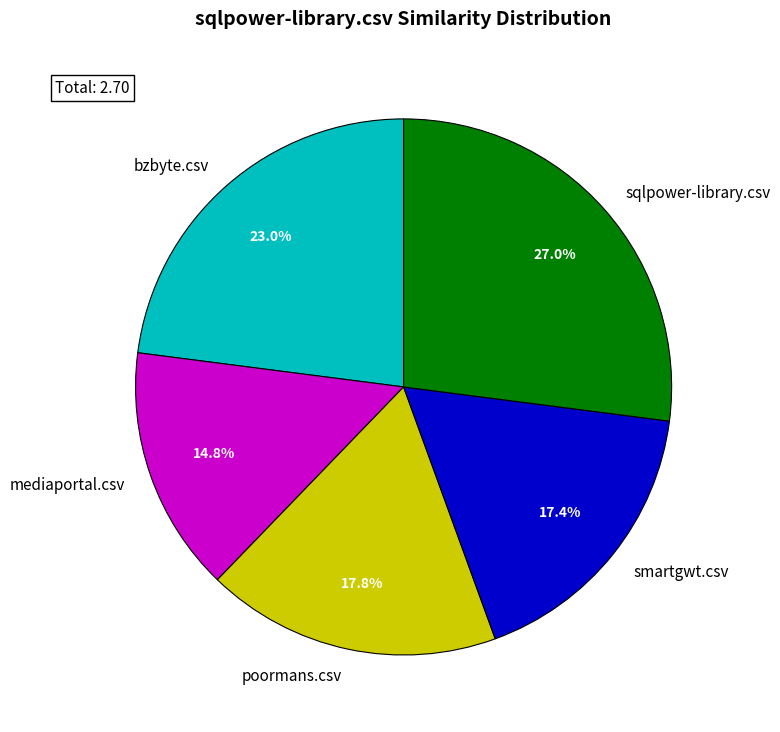

To the nearest percent, what portion does poormans.csv represent?

18%